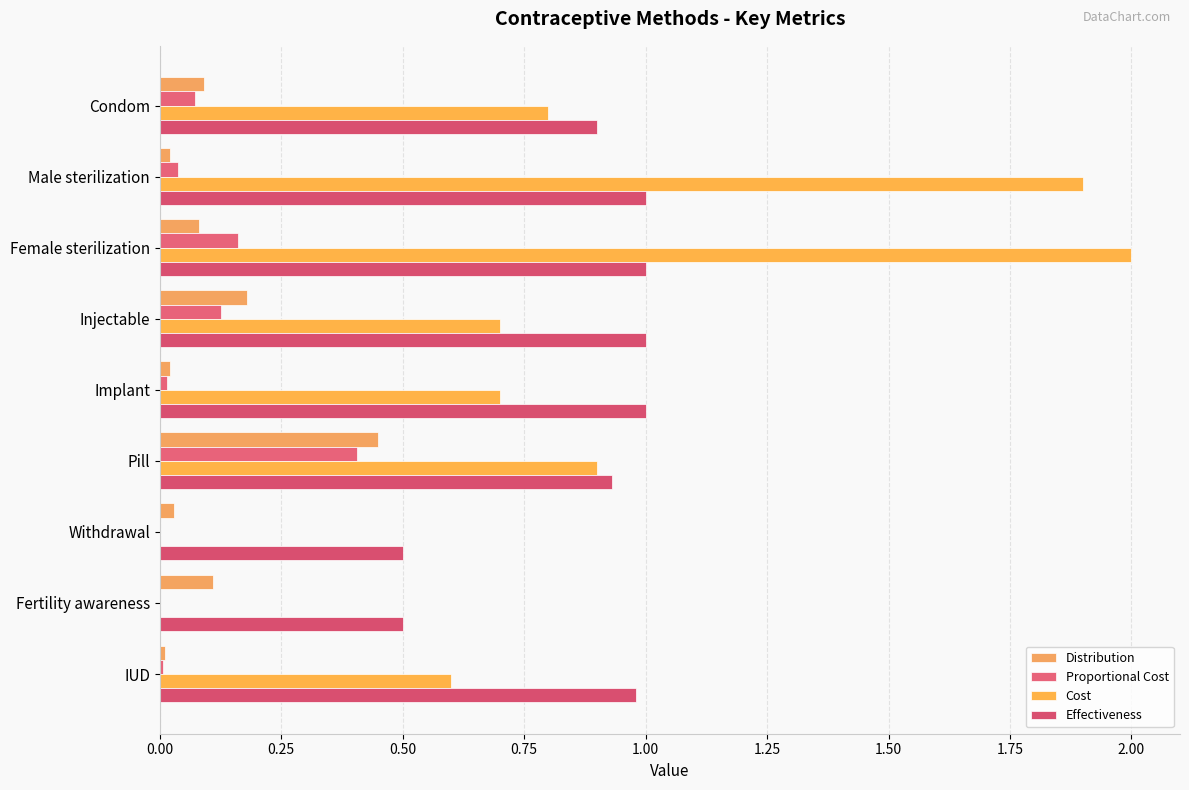

What is the difference between the second highest and minimum values in the Cost series?

1.9